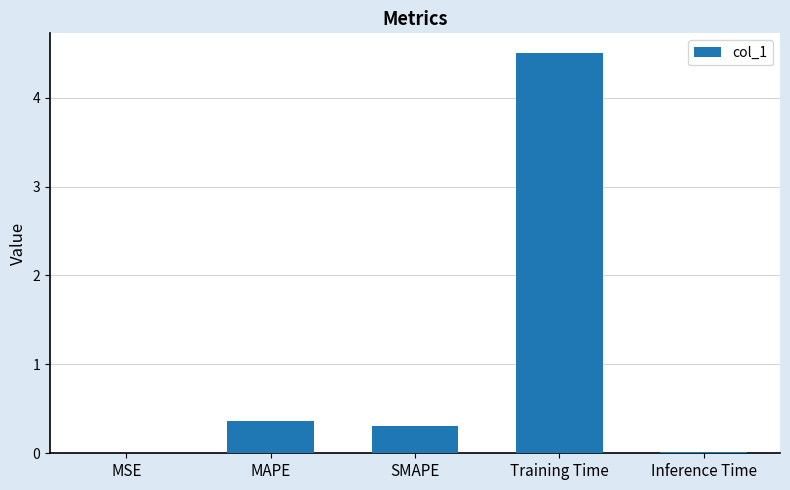

Count the number of data series in this chart.

1